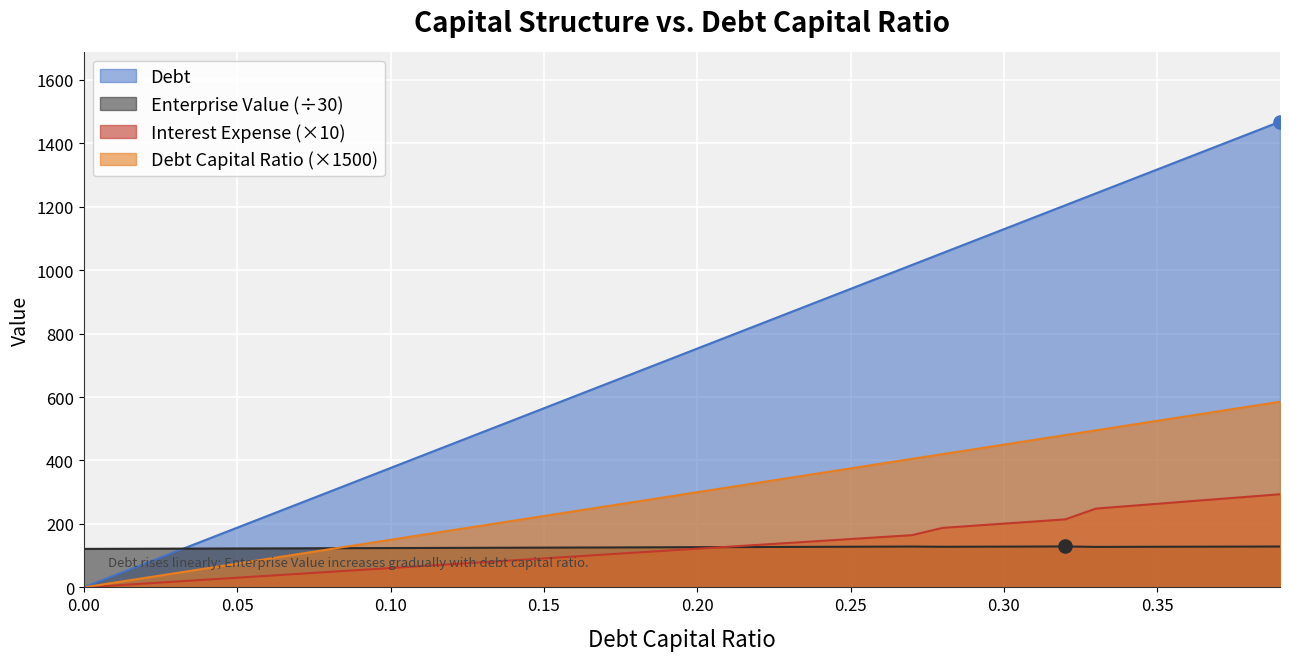

Which series has the widest spread of Y values?

debt